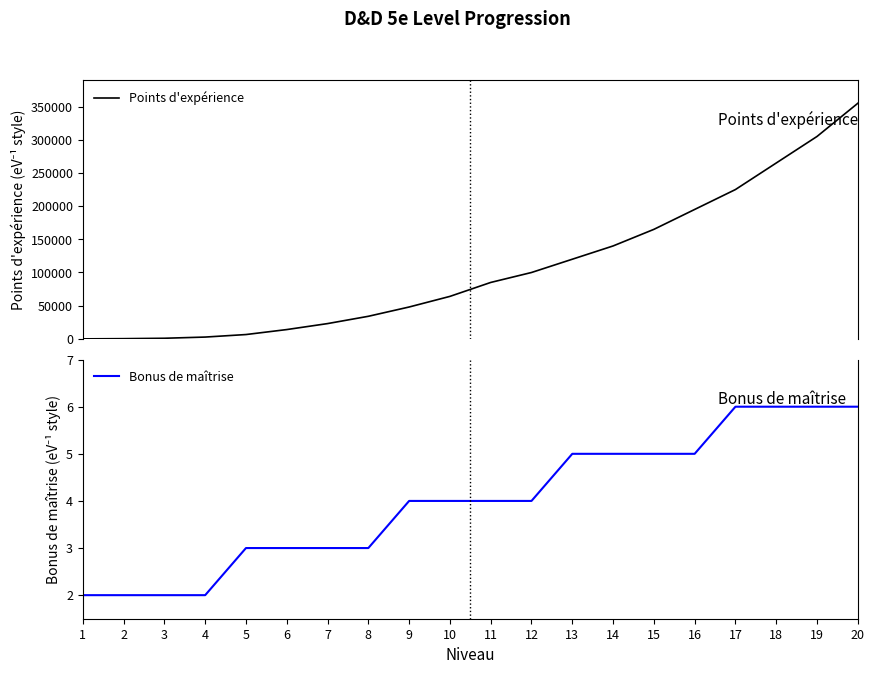

Which series has the largest range (max minus min)?

Points d'expérience